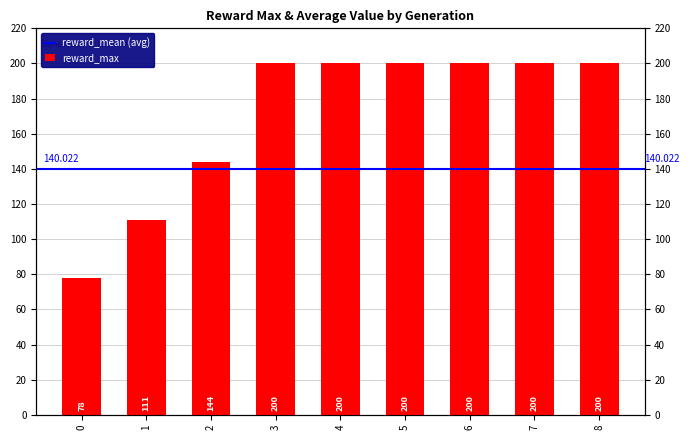

Are the bars grouped side by side (vs. stacked)?

No